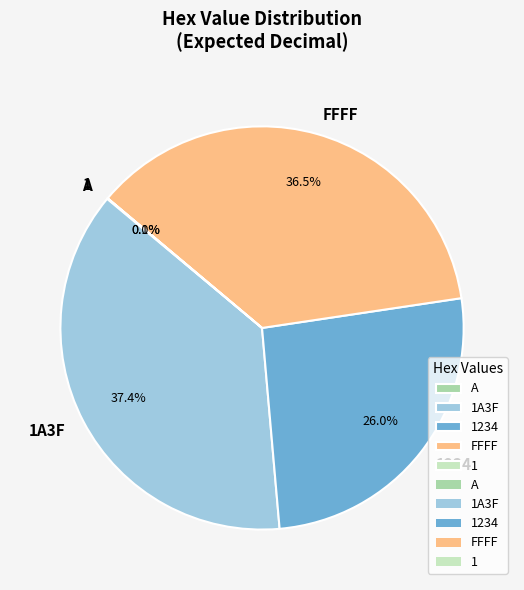

Is there a majority slice in this chart?

No